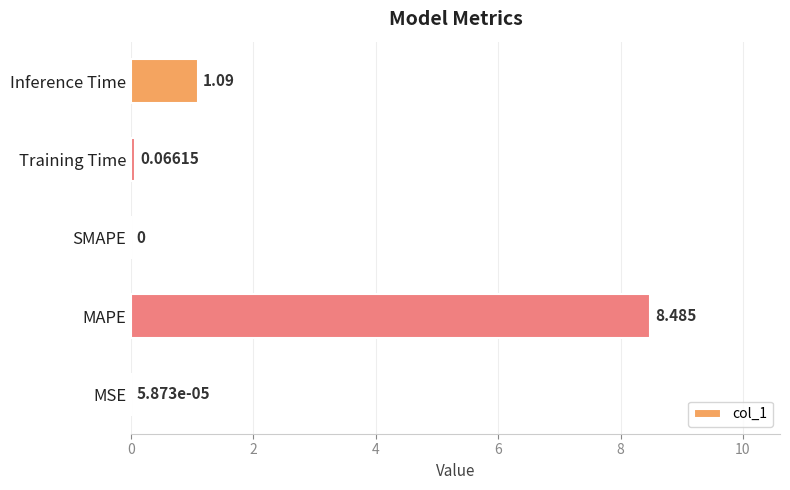

Which has a higher value, MAPE or Training Time?

MAPE